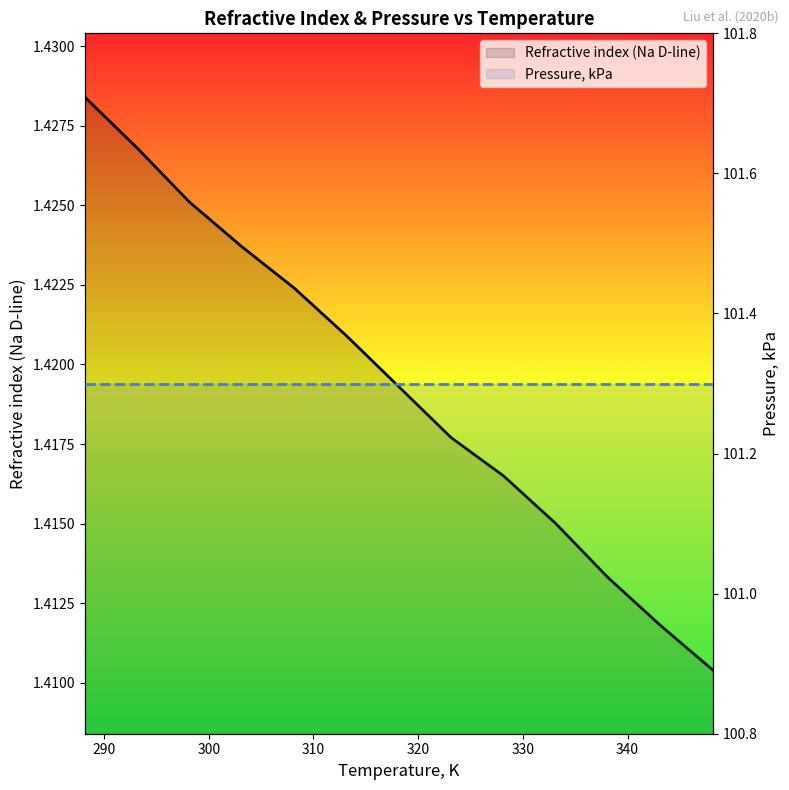

What is the spread (max minus min) of values at 310?

99.9